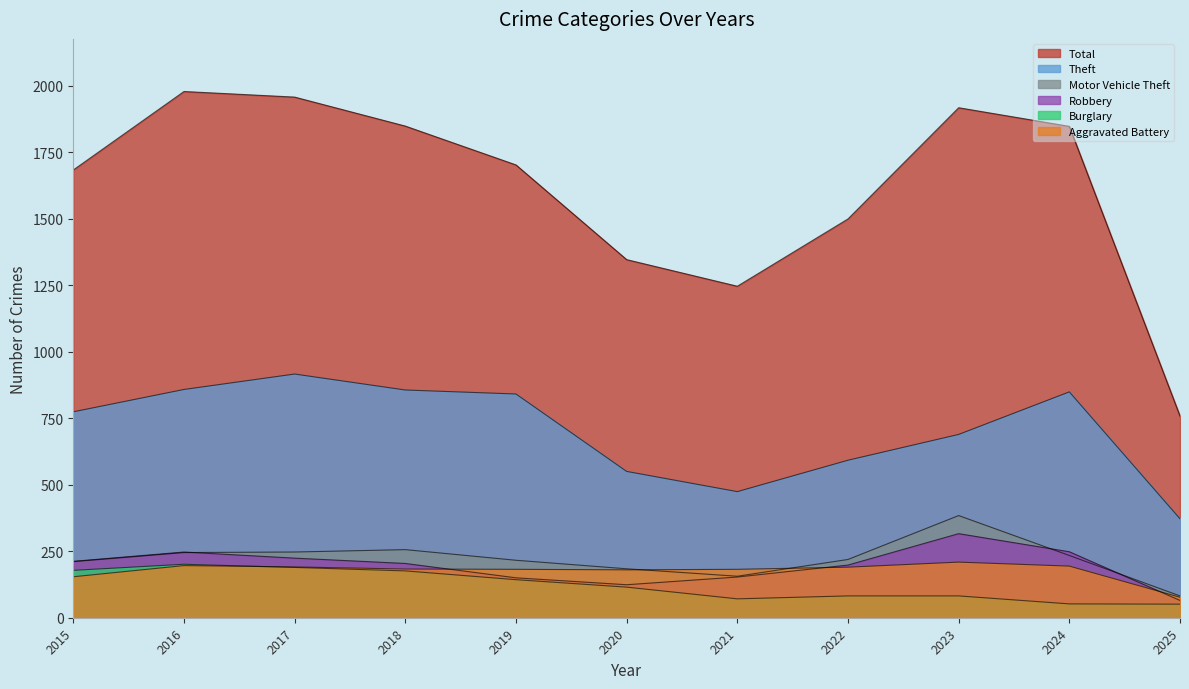

List the labels in order of Motor Vehicle Theft value, largest first.

2023, 2018, 2017, 2016, 2024, 2022, 2019, 2015, 2020, 2021, 2025